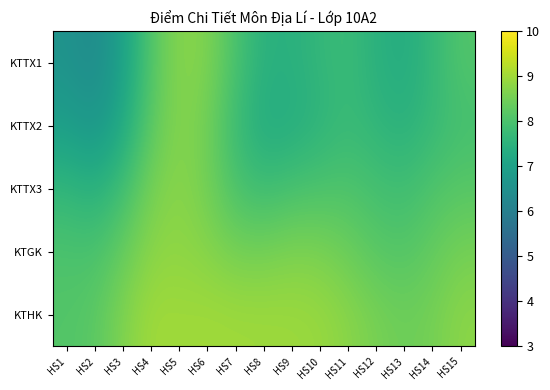

What is the spread (max minus min) of values at HS4?

0.9